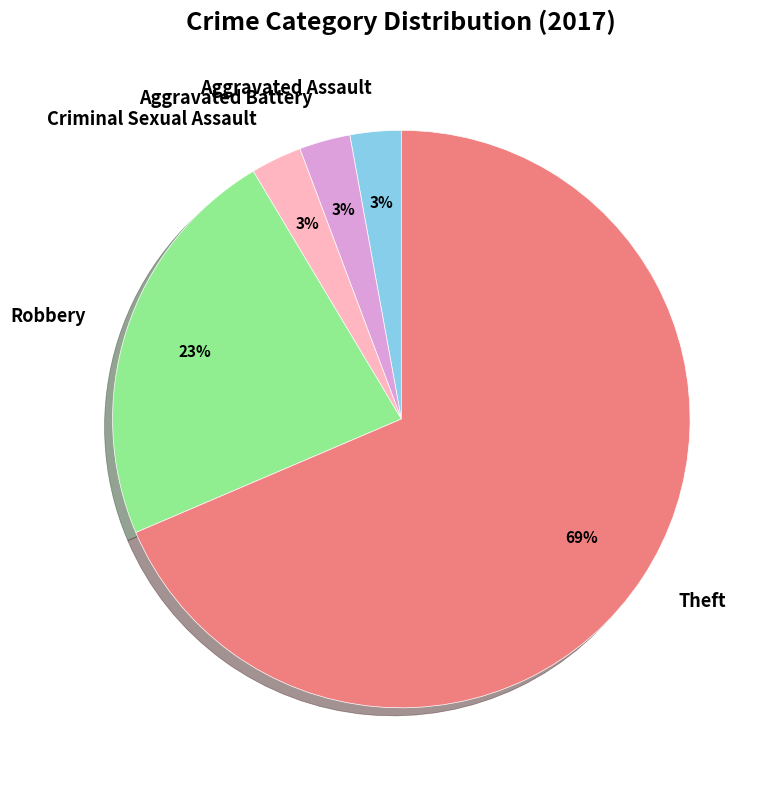

True or false: Aggravated Assault accounts for 16% of the total.

False